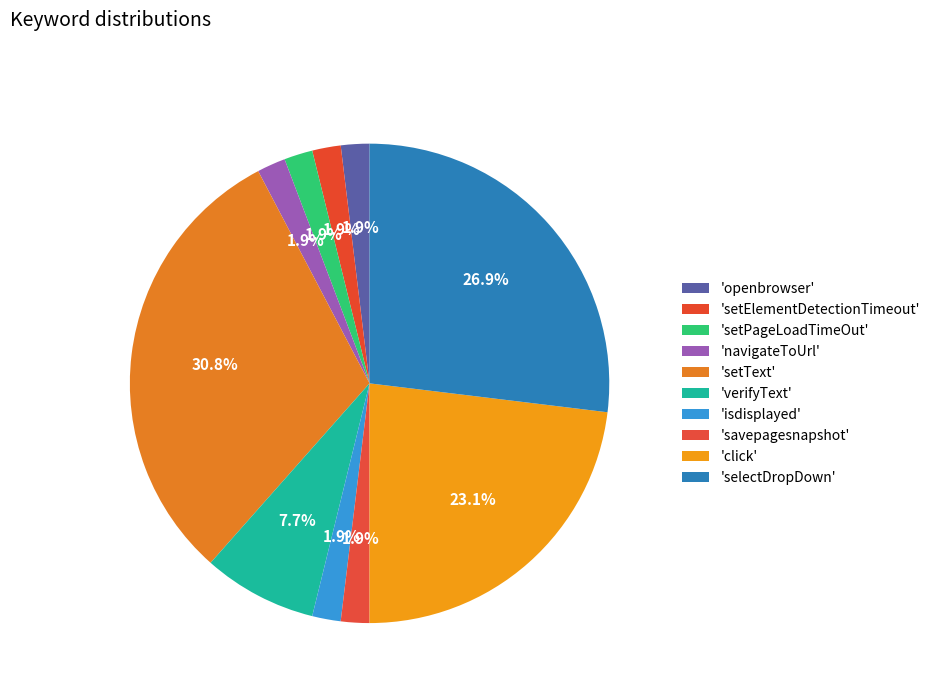

Is there any slice that represents more than half of the pie?

No